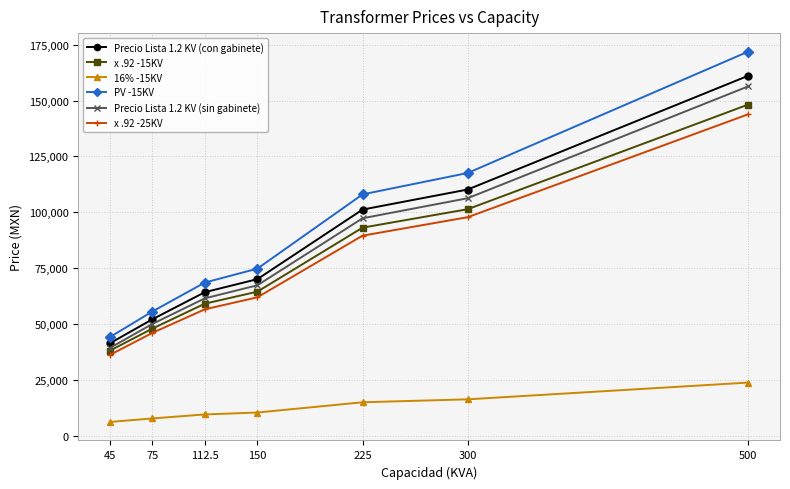

What is the sum of all Precio Lista 1.2 KV (sin gabinete) values?

577806.0